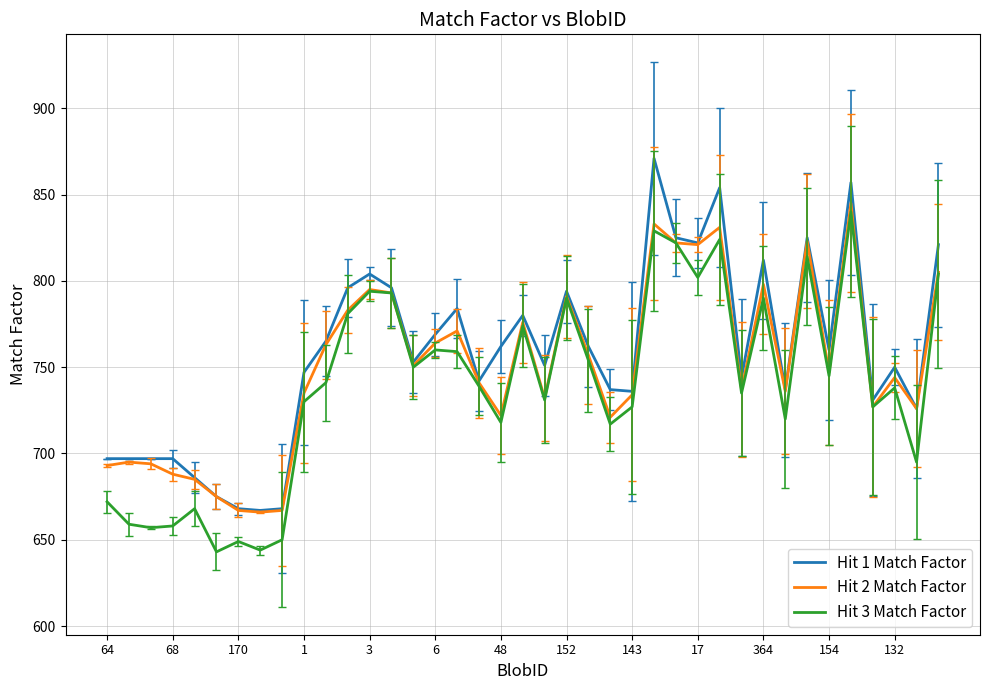

What is the highest value of the Hit 3 Match Factor series?

840